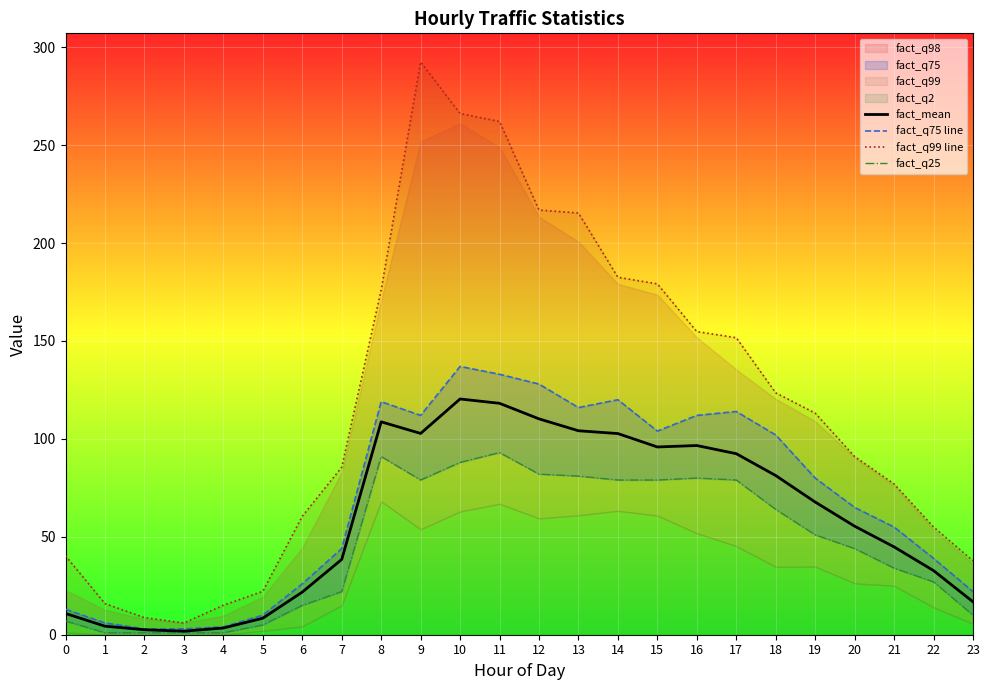

Which series has the largest total across all categories?

fact_q99 line